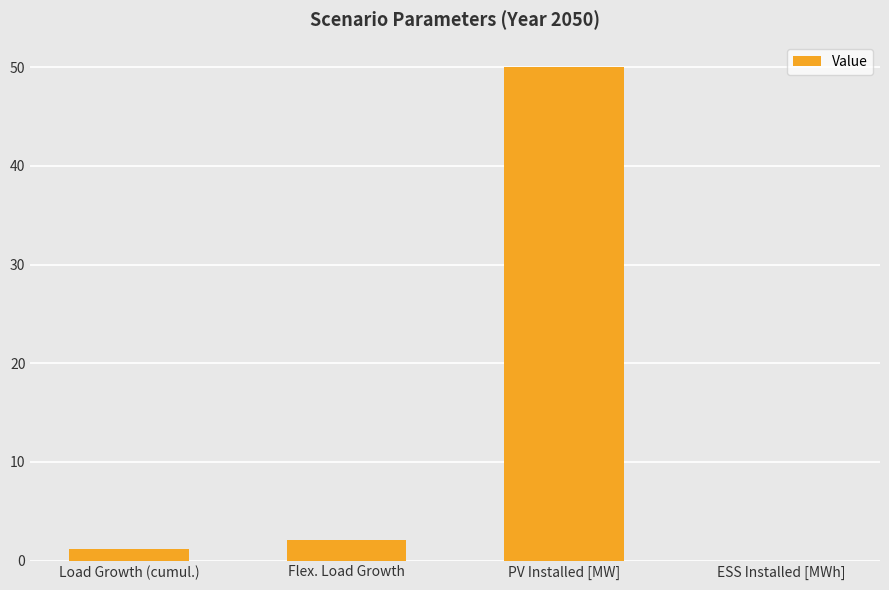

Between PV Installed [MW] and ESS Installed [MWh], which is larger?

PV Installed [MW]